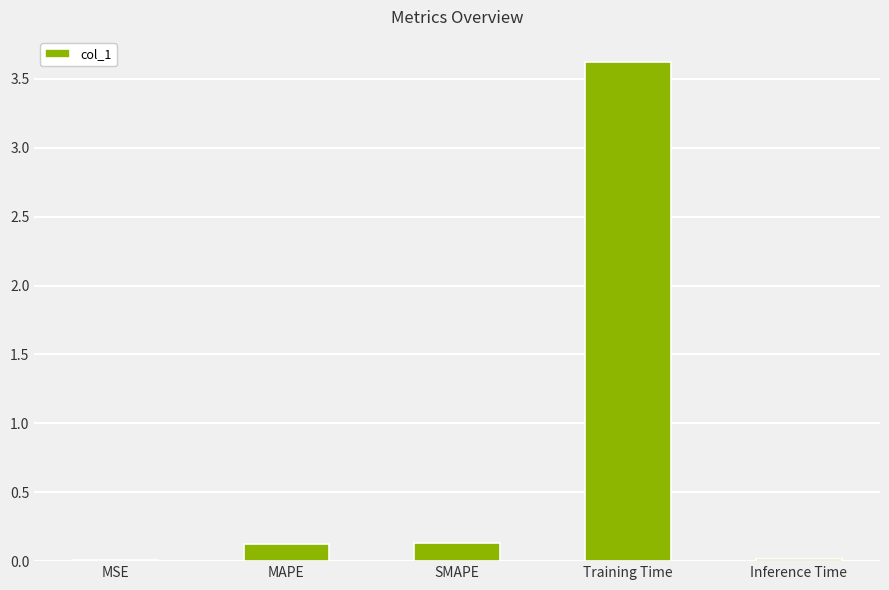

What is the sum of all values?

3.9